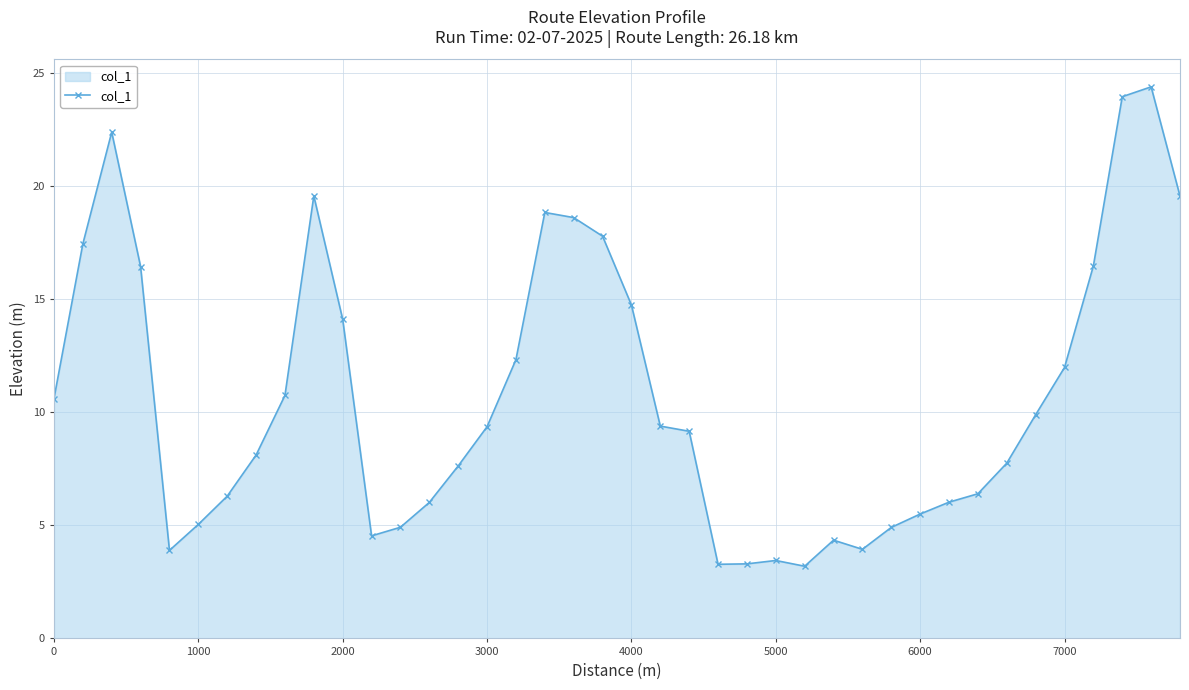

How many data points are above 9?

21